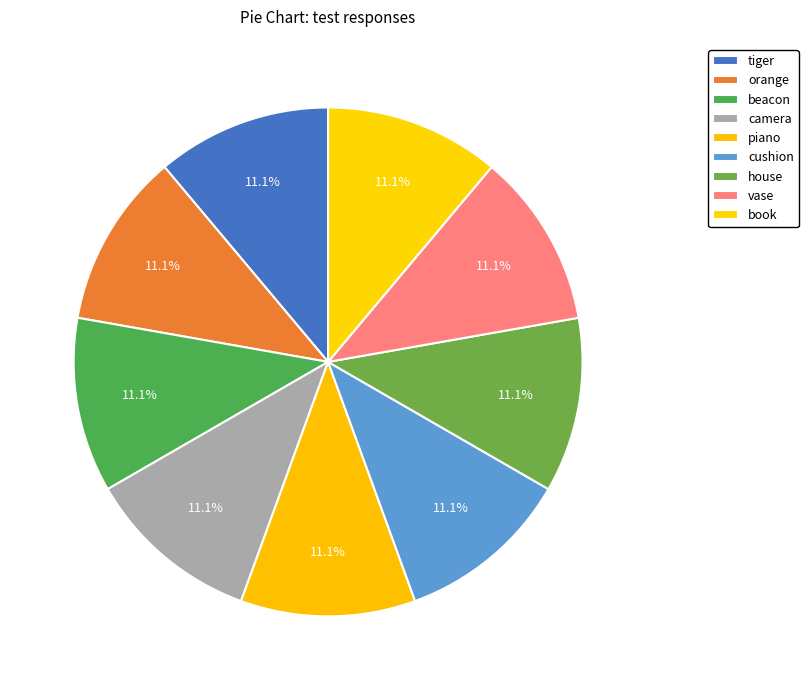

How many segments does this pie chart have?

9